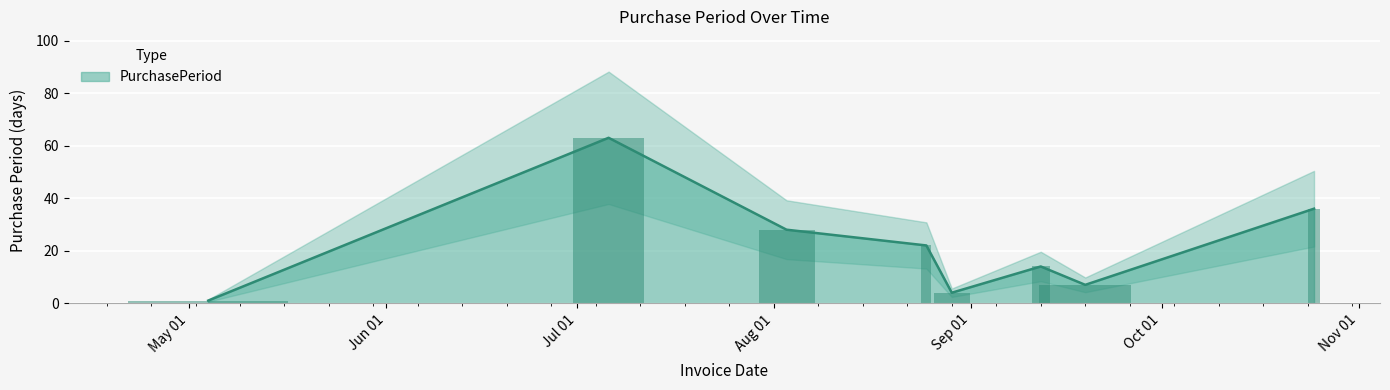

Which has a higher value, 2017-09-12 or 2017-08-03?

2017-08-03